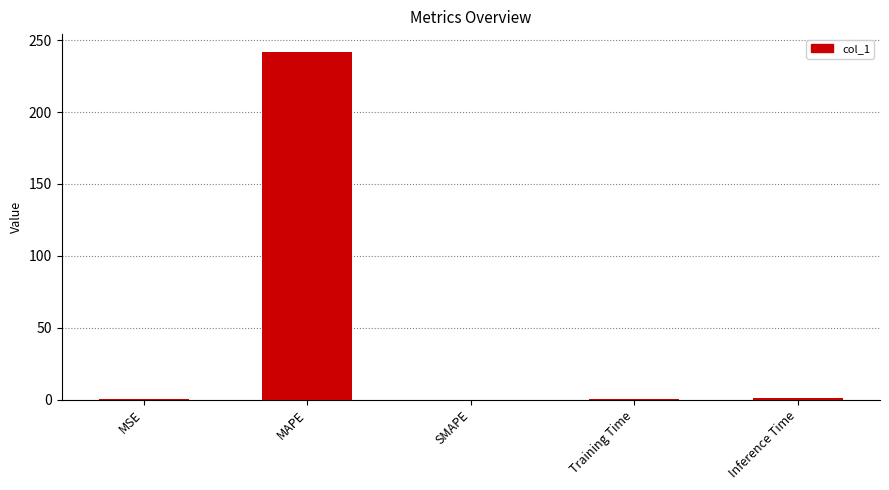

Which has a higher value, MAPE or MSE?

MAPE